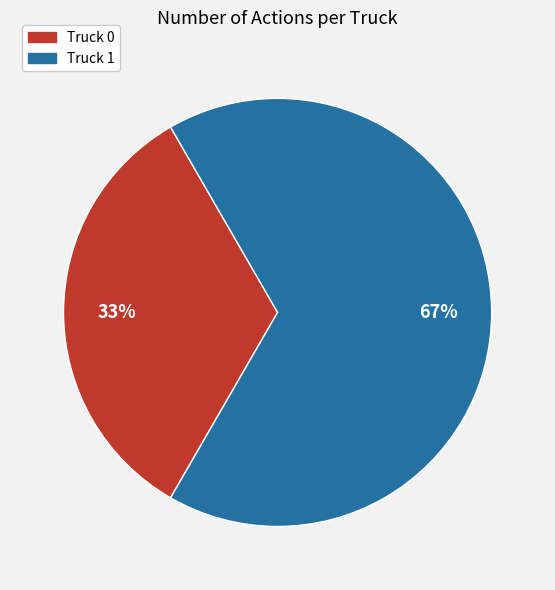

Combined, do Truck 1 and Truck 0 account for over 50%?

Yes